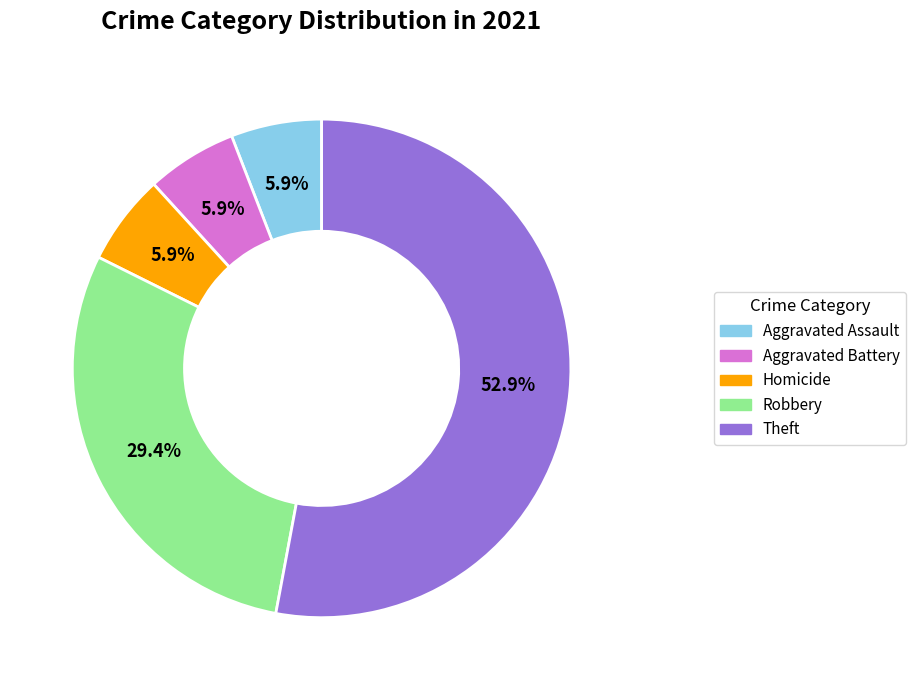

How many segments does this pie chart have?

5